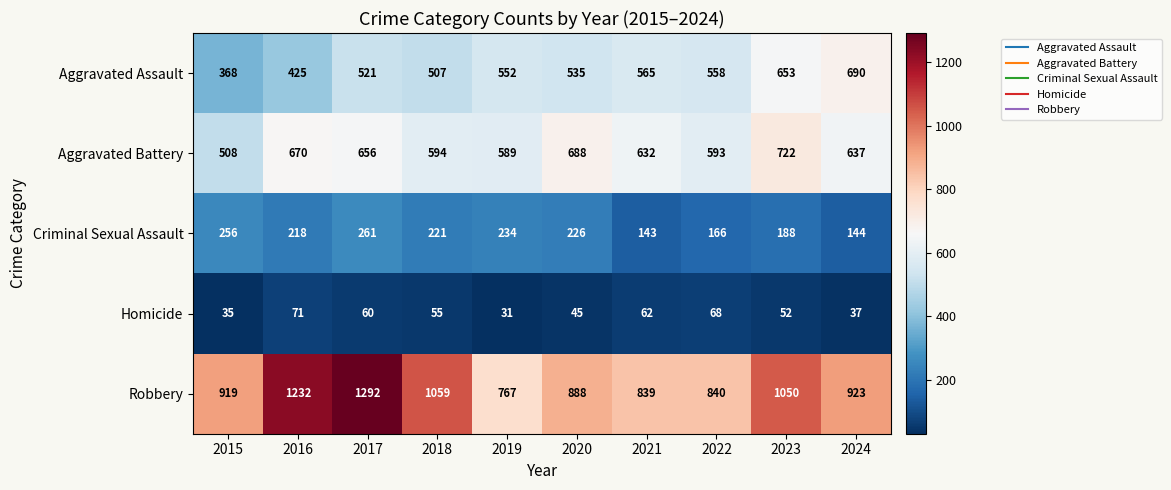

Is it true that Aggravated Battery equals 1106 at 2021?

False